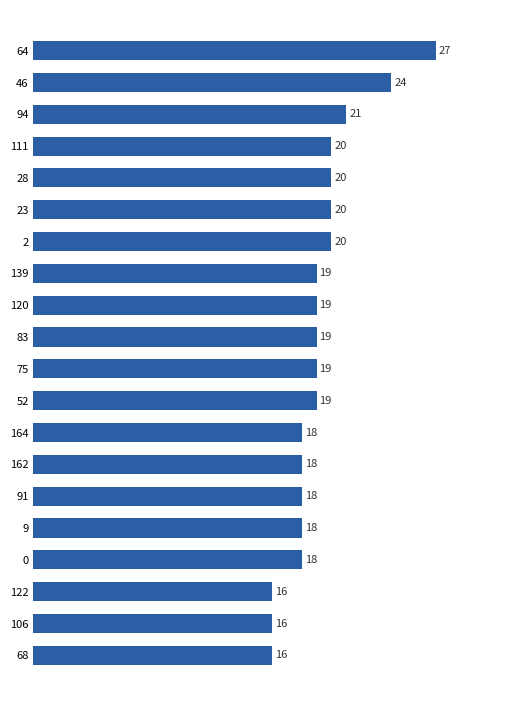

True or false: the data shows 5 at 164.

False